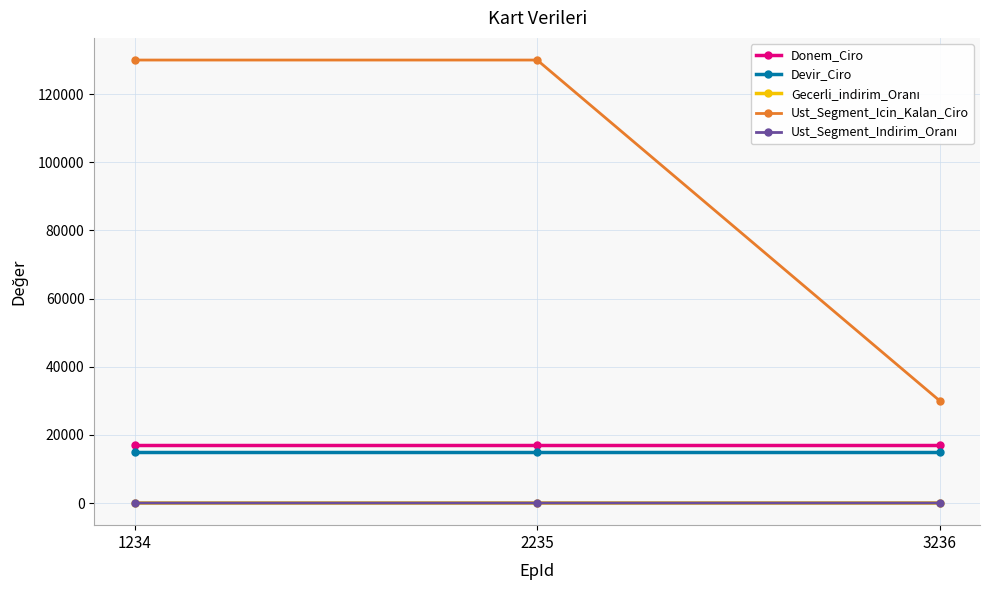

How many data points in Ust_Segment_Icin_Kalan_Ciro are less than 130000?

1